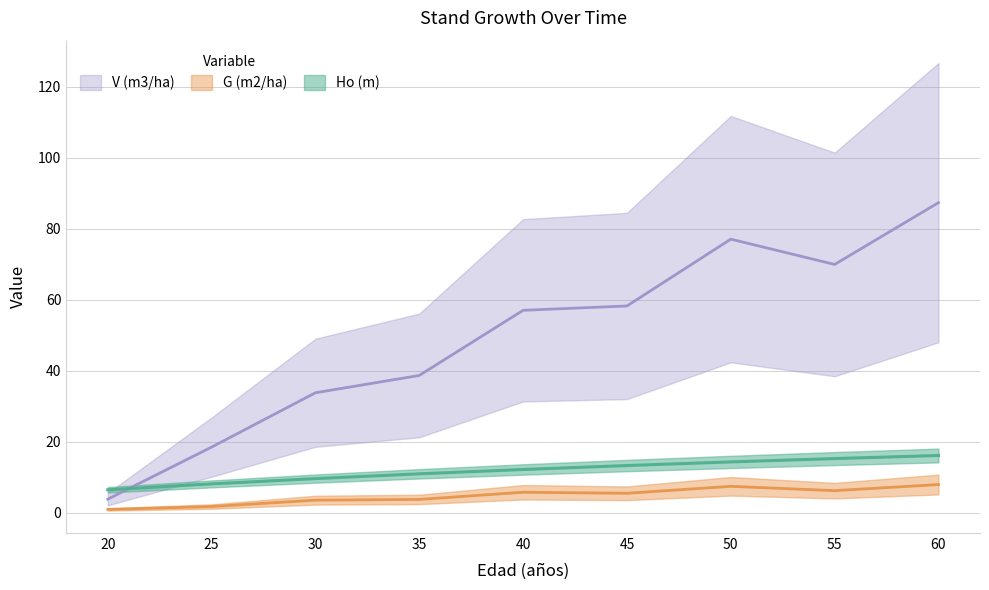

How many values in the V (m3/ha) series exceed 57?

5